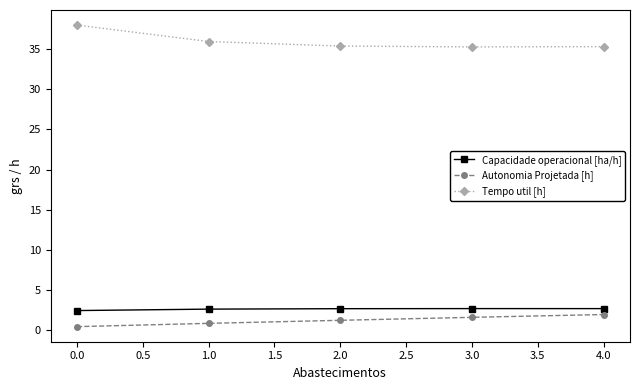

True or false: Autonomia Projetada [h] has more than 2 points higher than both neighbors.

False